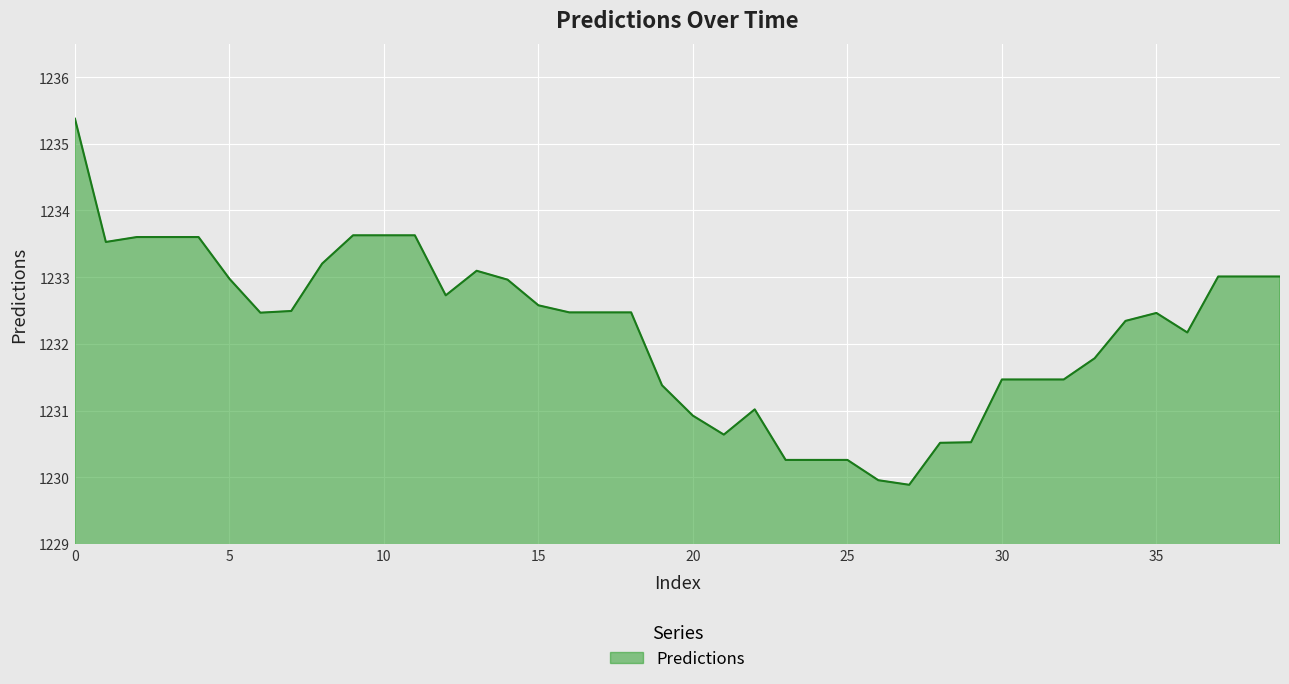

What is the difference between the maximum and minimum values?

5.5